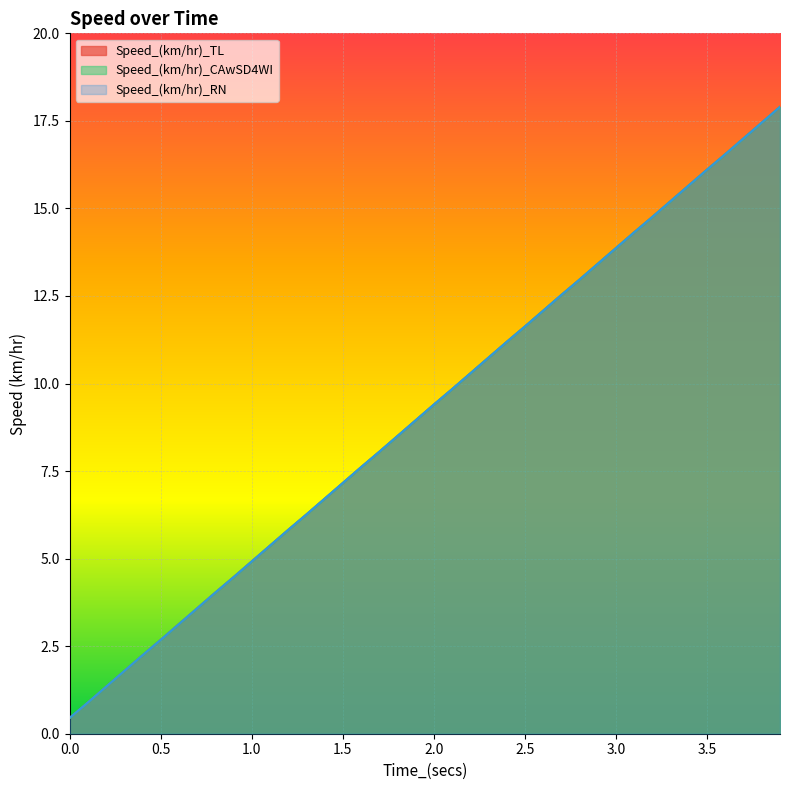

True or false: Speed_(km/hr)_TL and Speed_(km/hr)_RN intersect in this chart.

False